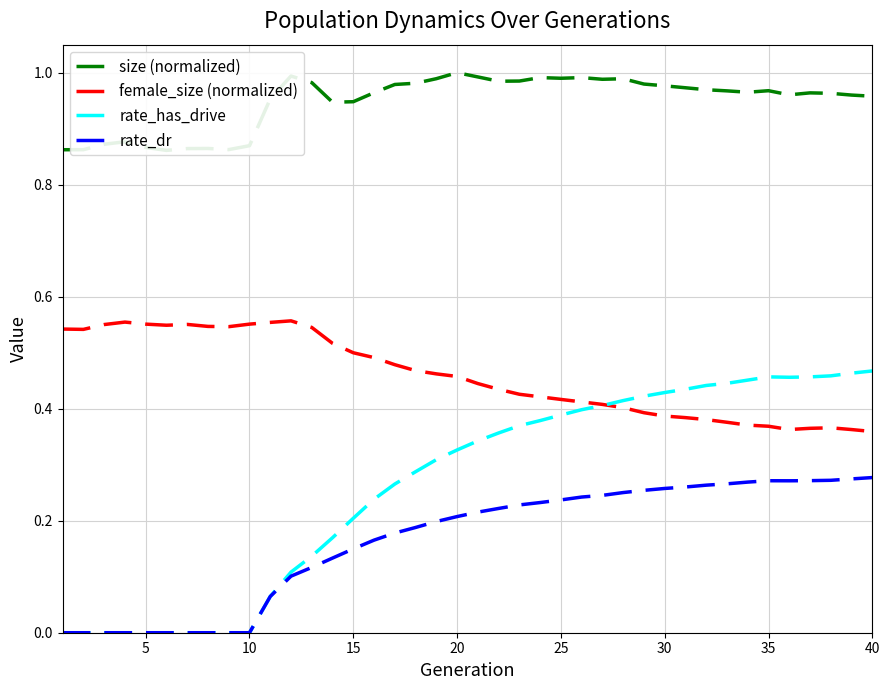

The rate_dr series shows 0.2 at 20. True or false?

True